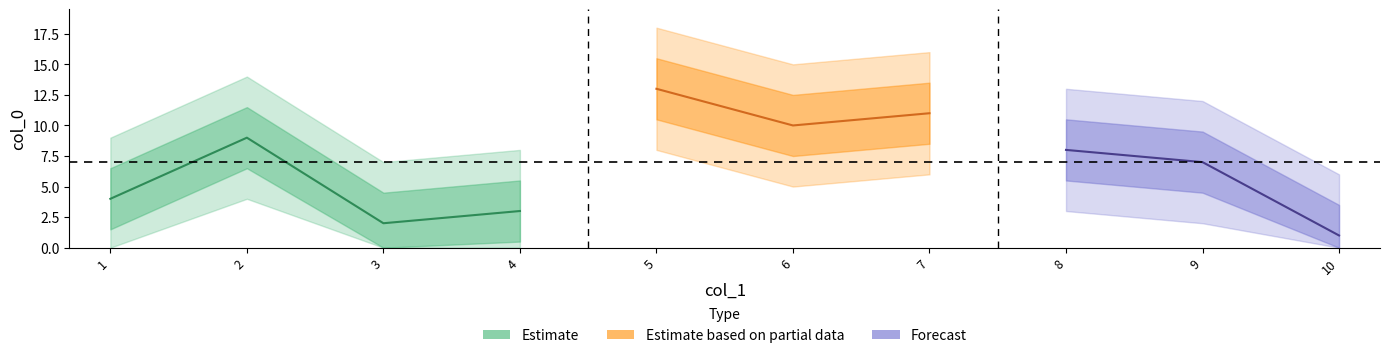

Reading right to left, transcribe all the data shown in this chart.

col_0: 10=1	9=7	8=8	7=11	6=10	5=13	4=3	3=2	2=9	1=4
col_1: 10=10	9=9	8=8	7=7	6=6	5=5	4=4	3=3	2=2	1=1